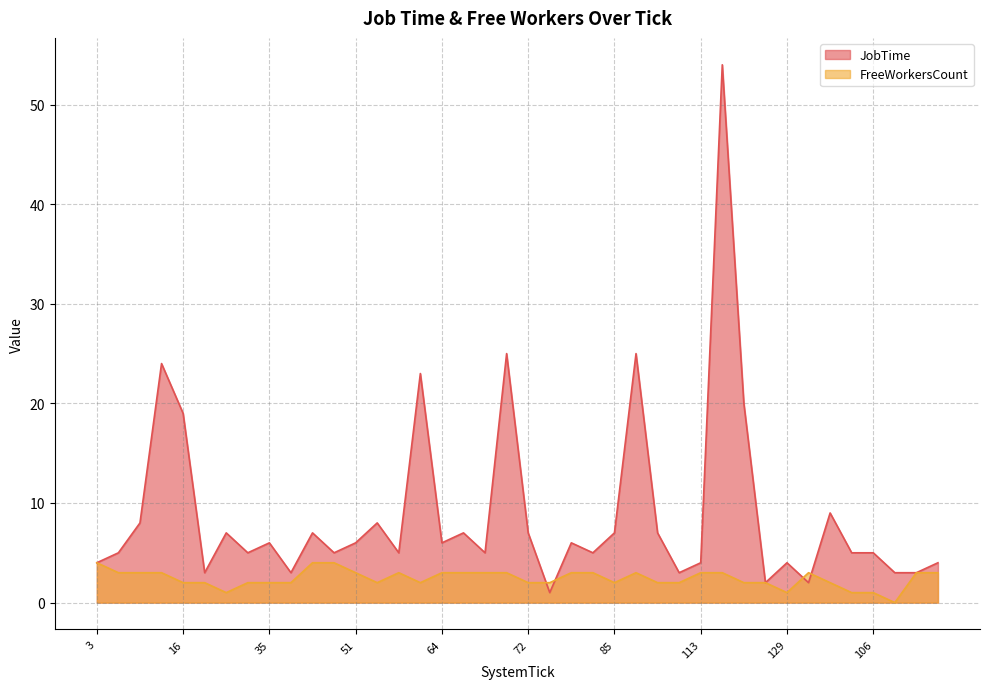

True or false: JobTime and FreeWorkersCount intersect in this chart.

True